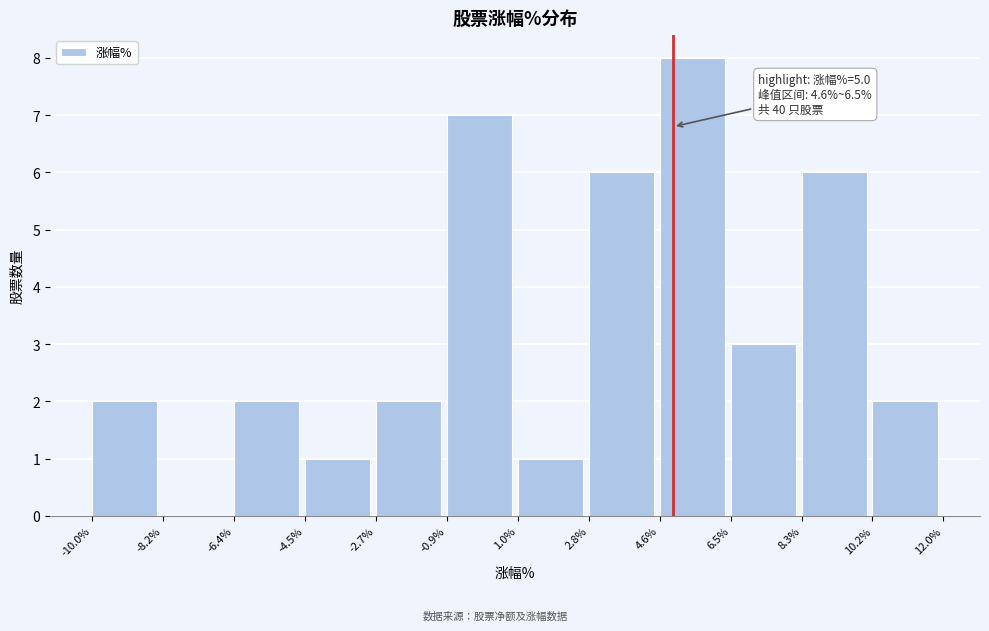

Which range on the x-axis has the tallest bar?

4.6% to 6.5%